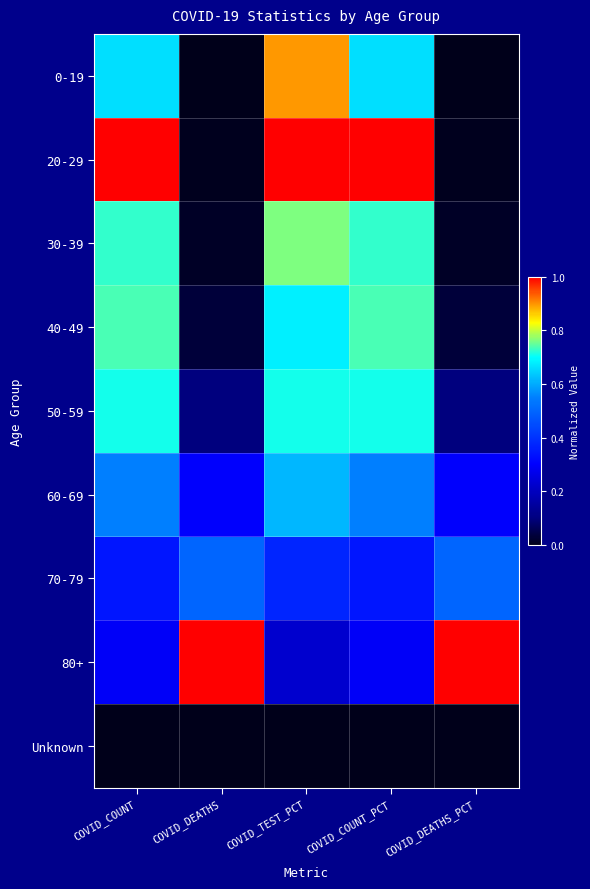

Which series has the largest total across all categories?

20-29